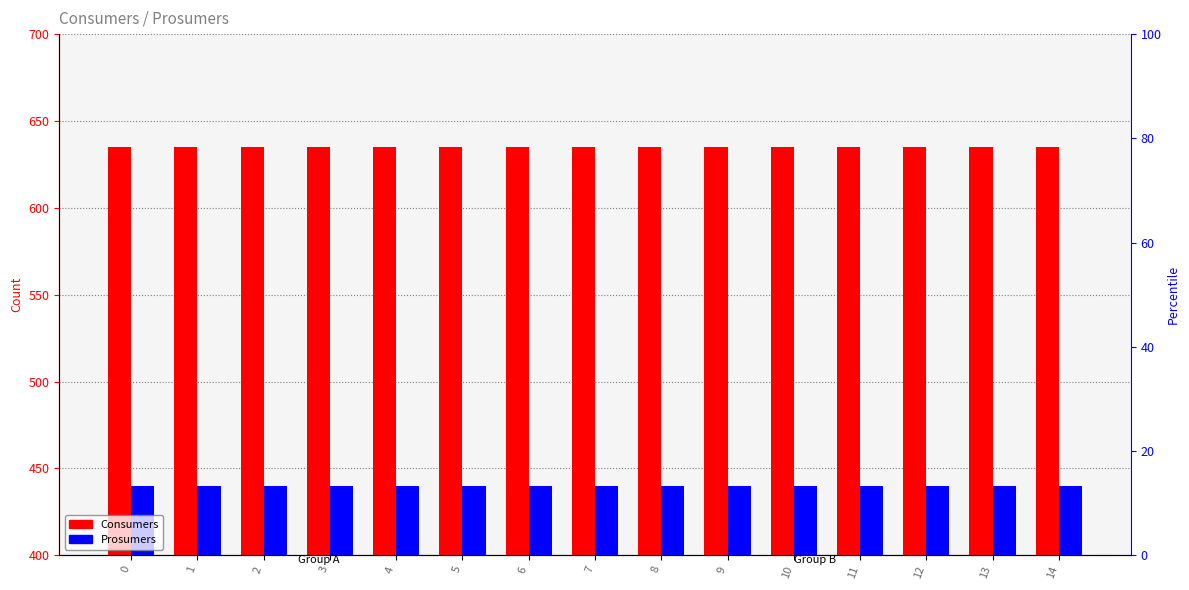

Which series changed the most between 1 and 11?

Consumers